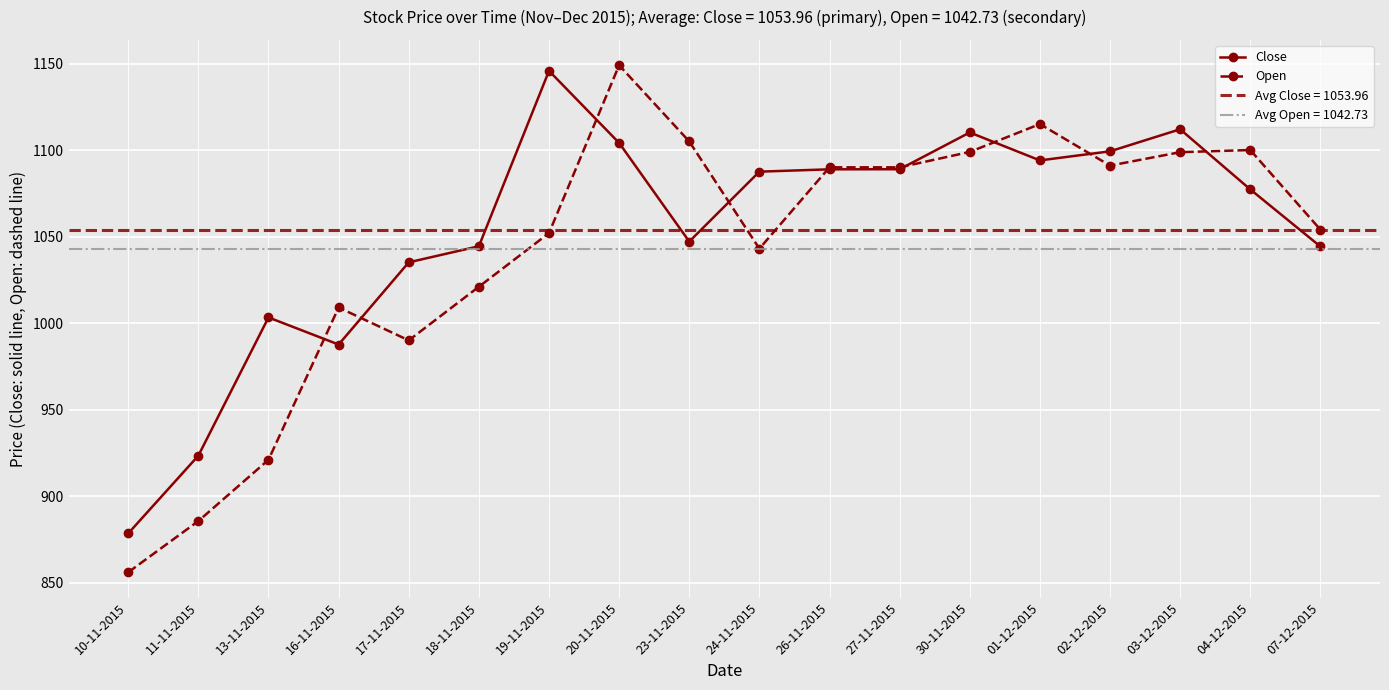

Between 26-11-2015 and 30-11-2015, which series saw the biggest shift?

Close